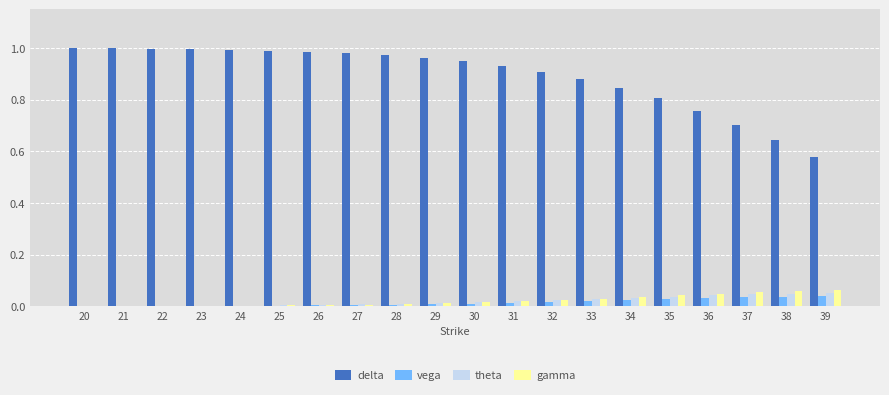

Does the chart contain stacked bars?

No